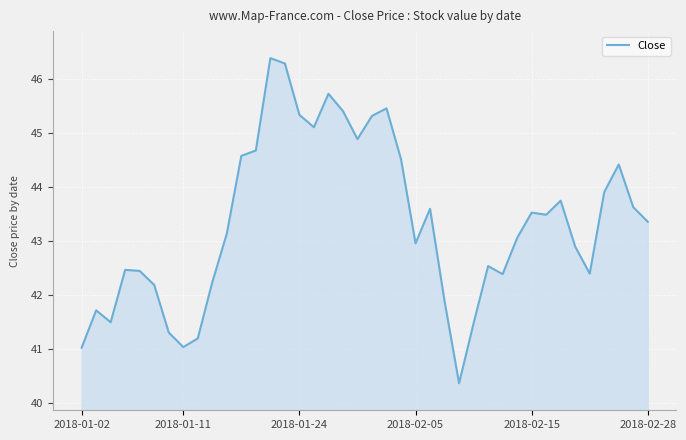

What is the smallest value displayed?

40.4